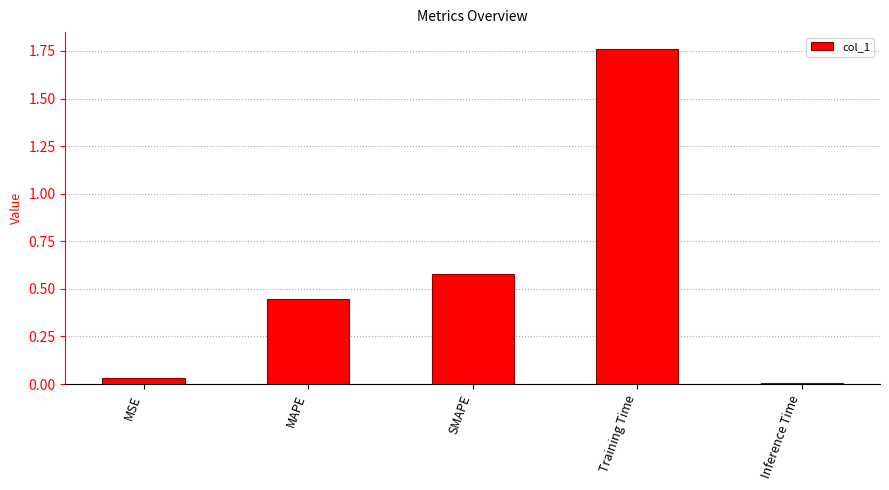

How many bars are there in total?

5